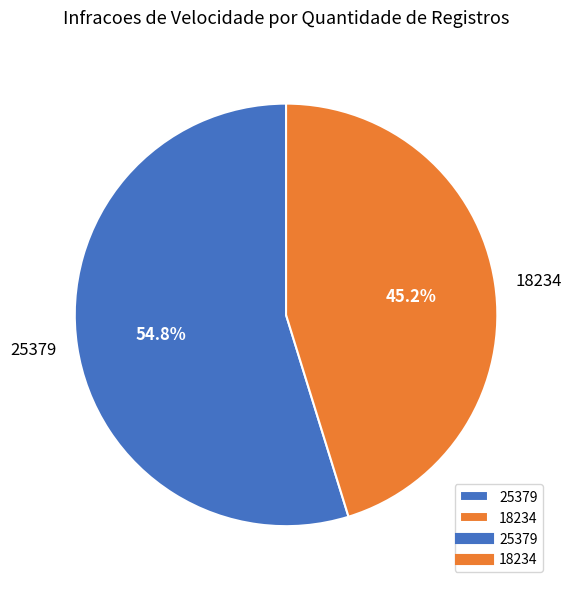

Which slice represents more than half of the pie?

25379